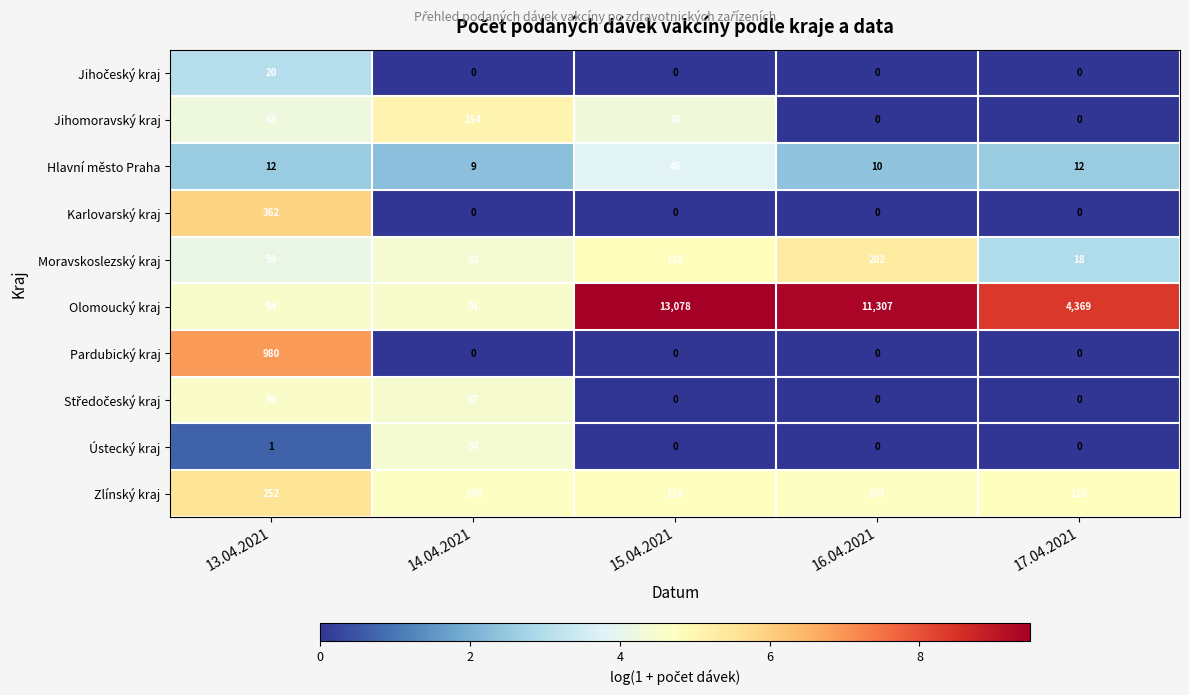

Which series changed the most between 14.04.2021 and 15.04.2021?

Olomoucký kraj